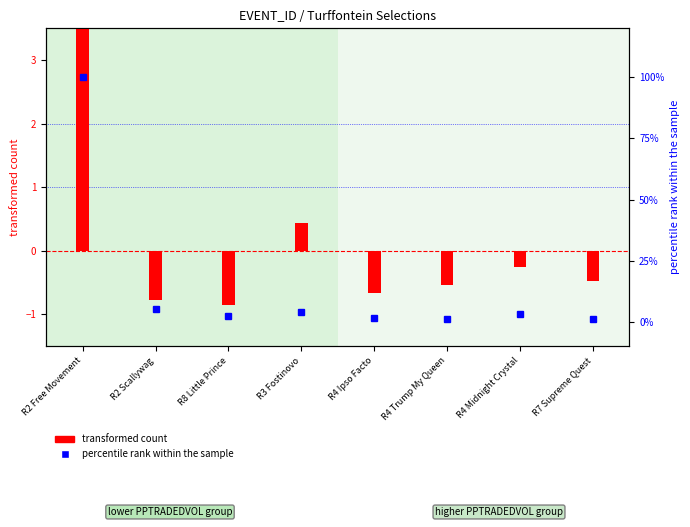

How many categories are shown in the chart?

8